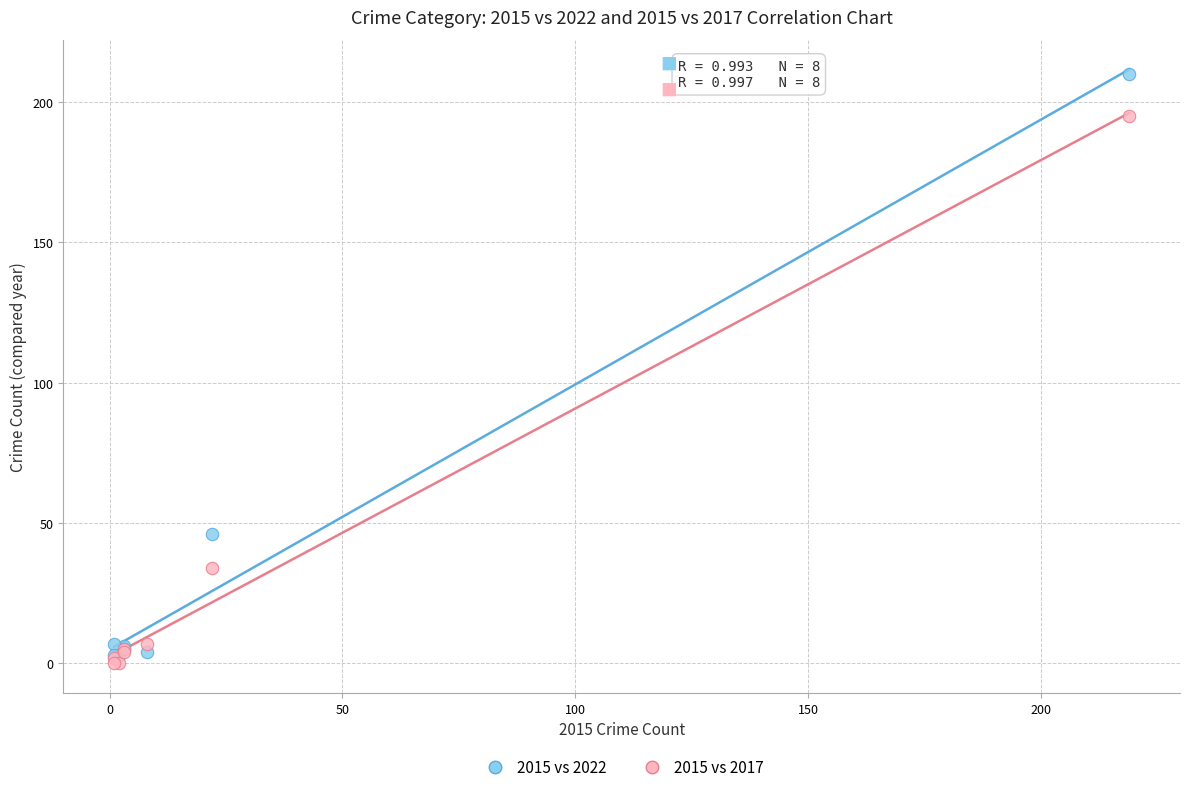

Which series contains the lowest Y value?

2015 vs 2017